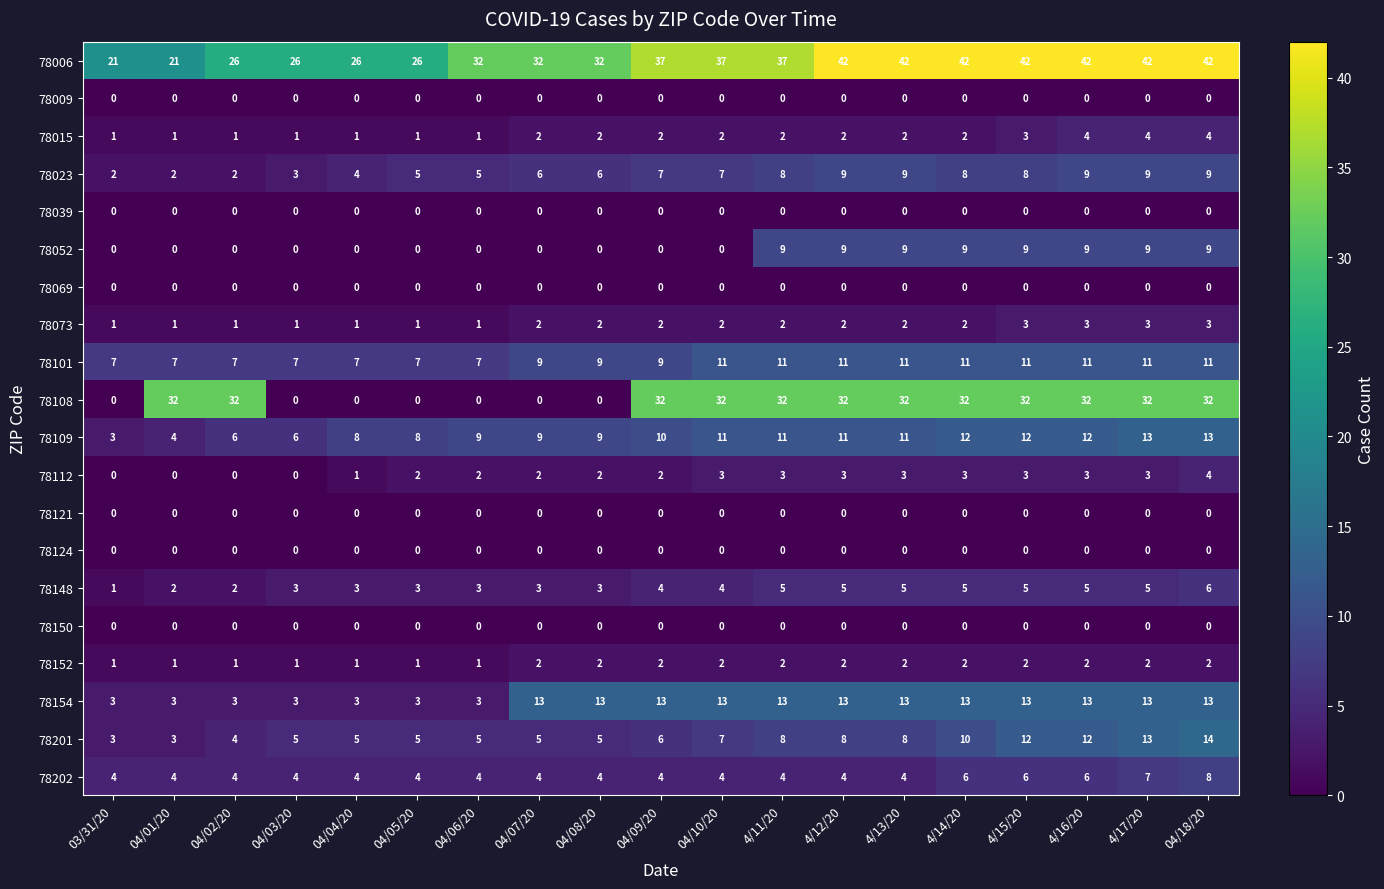

Count the 78023 values in the range 4 to 9.

15